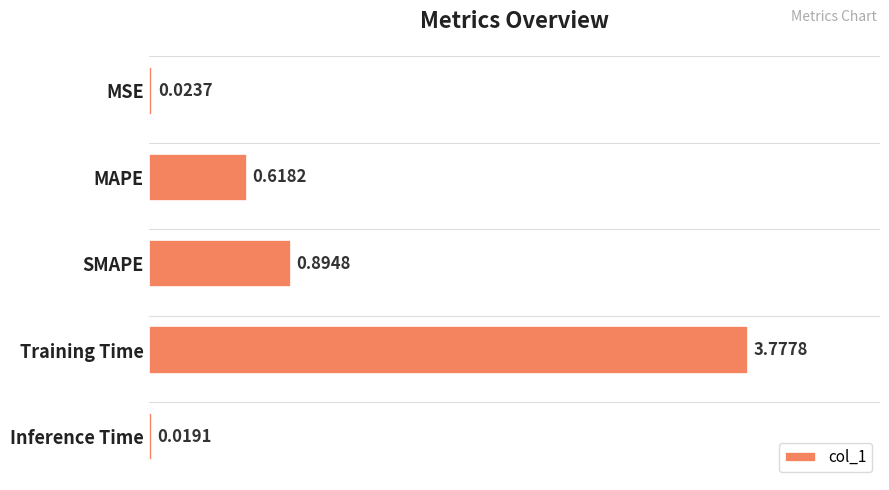

What is the average value?

1.1